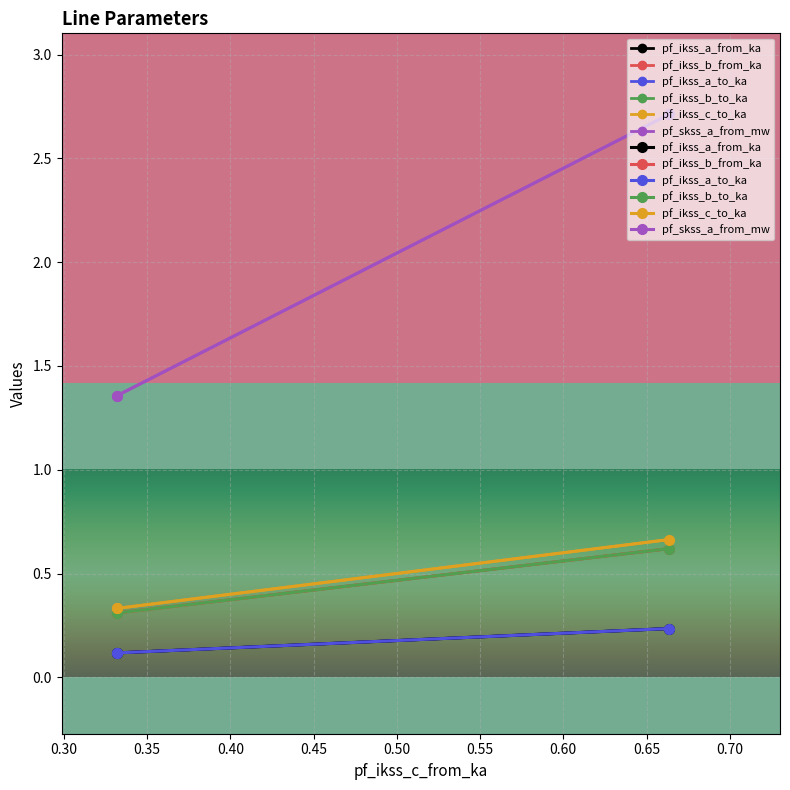

The pf_ikss_a_from_ka series shows 0.7 at Line_0. True or false?

True